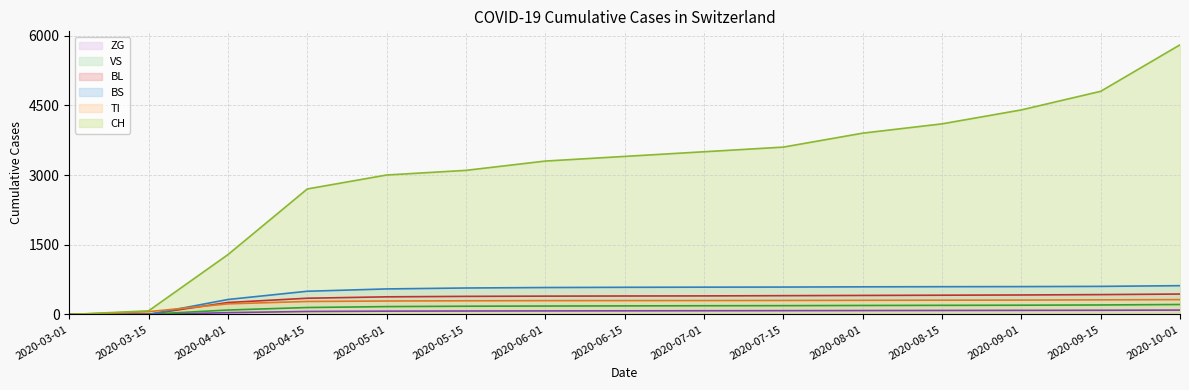

What is the greatest value displayed?

5800